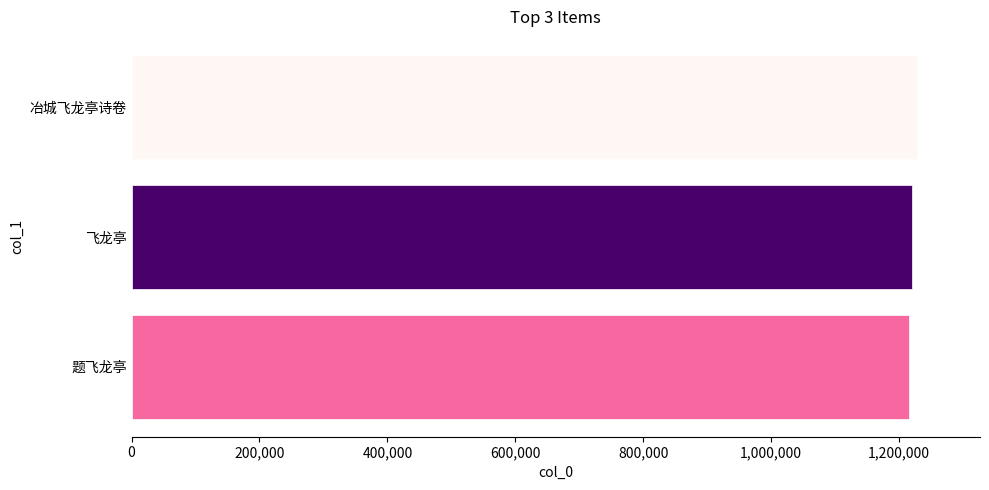

What is the ratio of the value at 冶城飞龙亭诗卷 to the value at 飞龙亭?

1.0